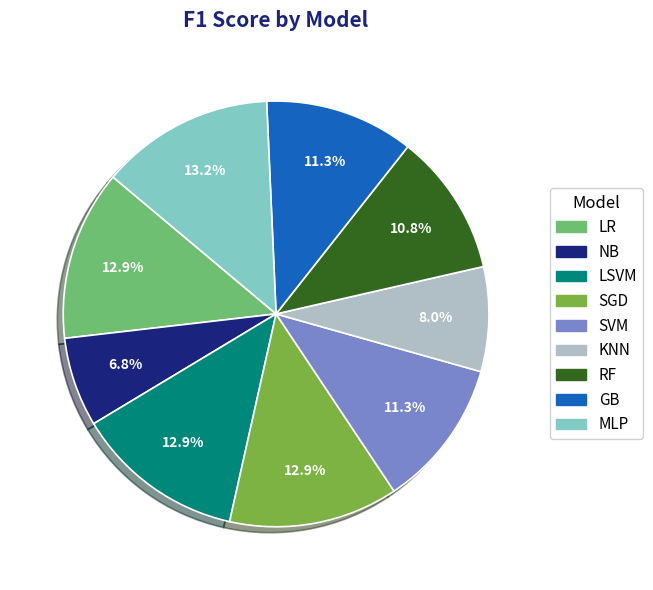

How many segments does this pie chart have?

9